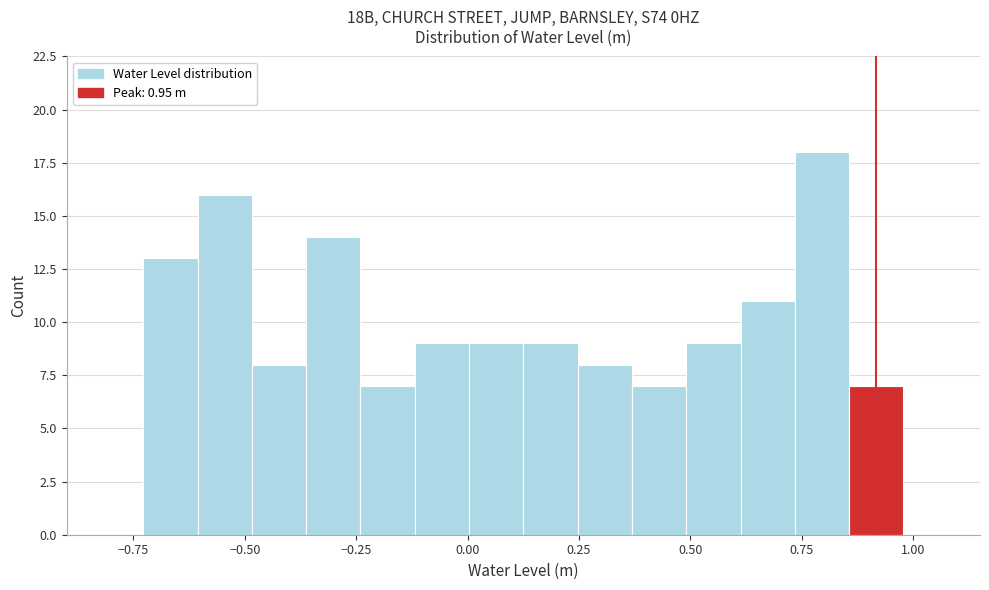

Around what value on the x-axis is the tallest bar? Give the approximate position of its centre, as read against the axis.

0.80